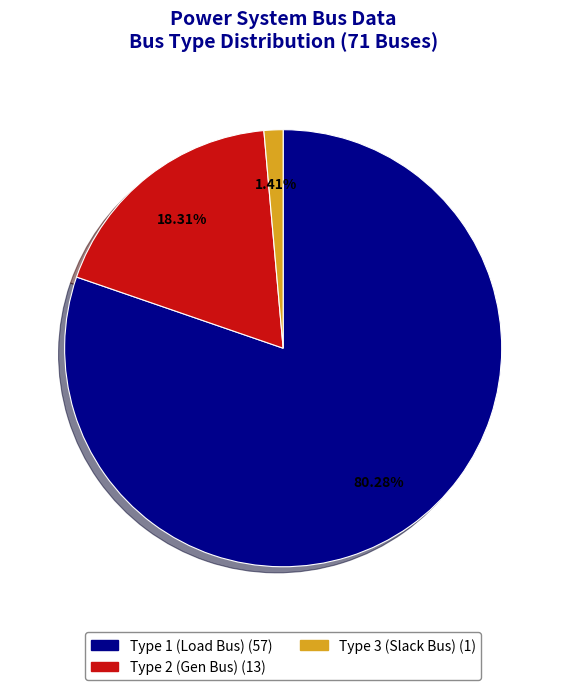

Does any single category account for the majority?

Yes